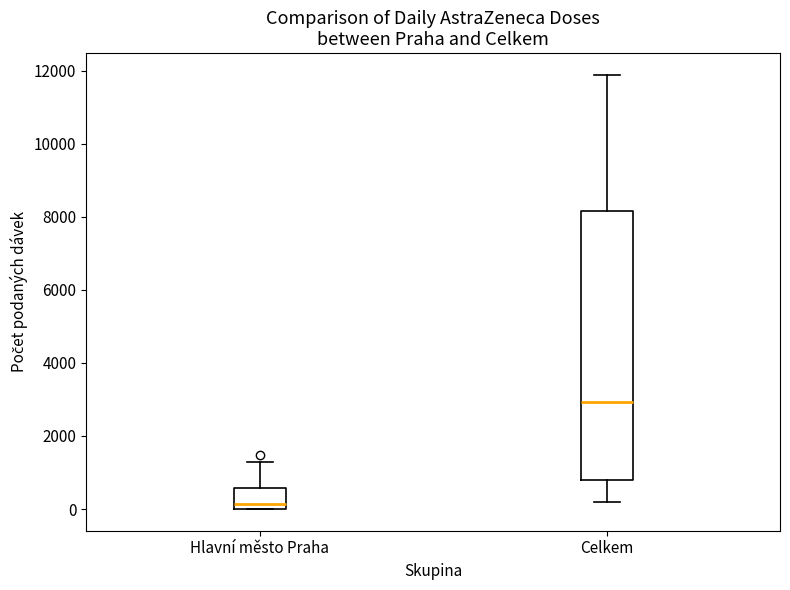

Which box has the highest median line?

Celkem